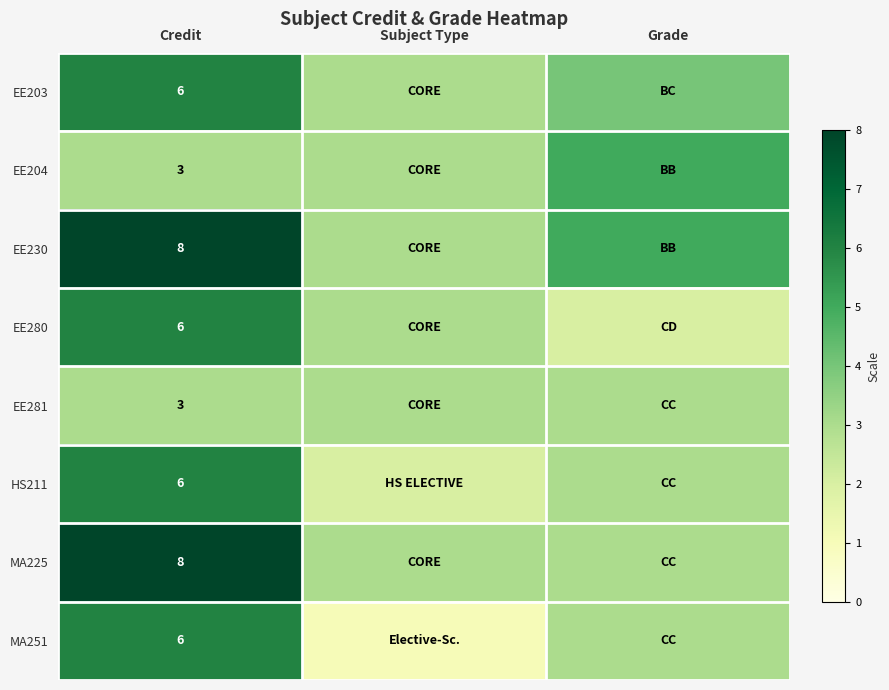

The value of EE230 at Credit is 2. True or false?

False